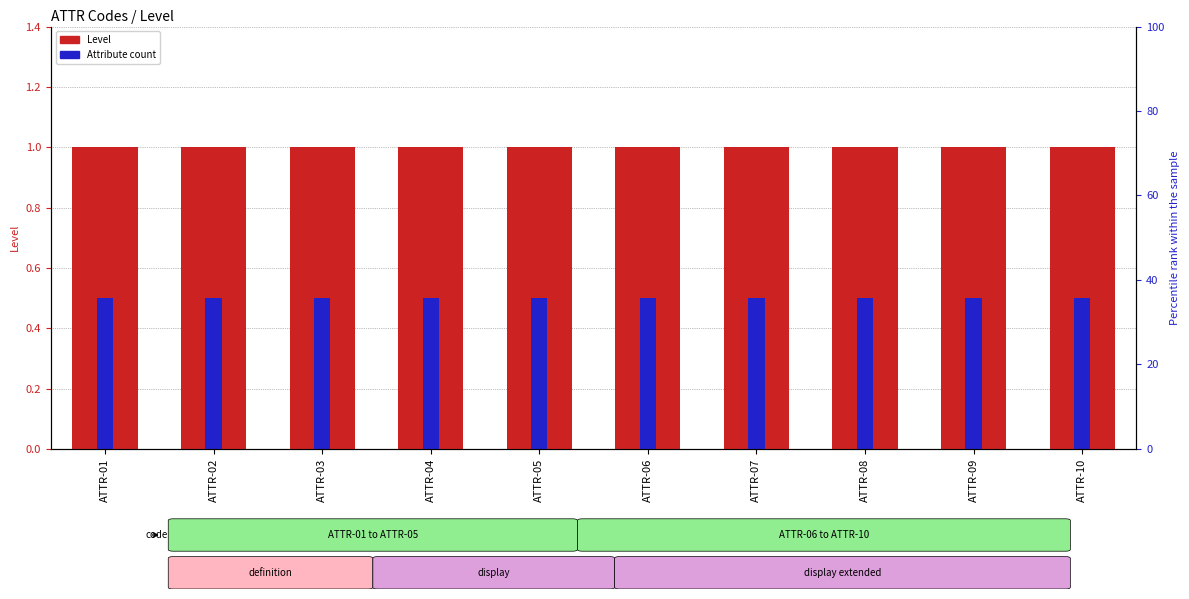

Which series has the largest range (max minus min)?

Level